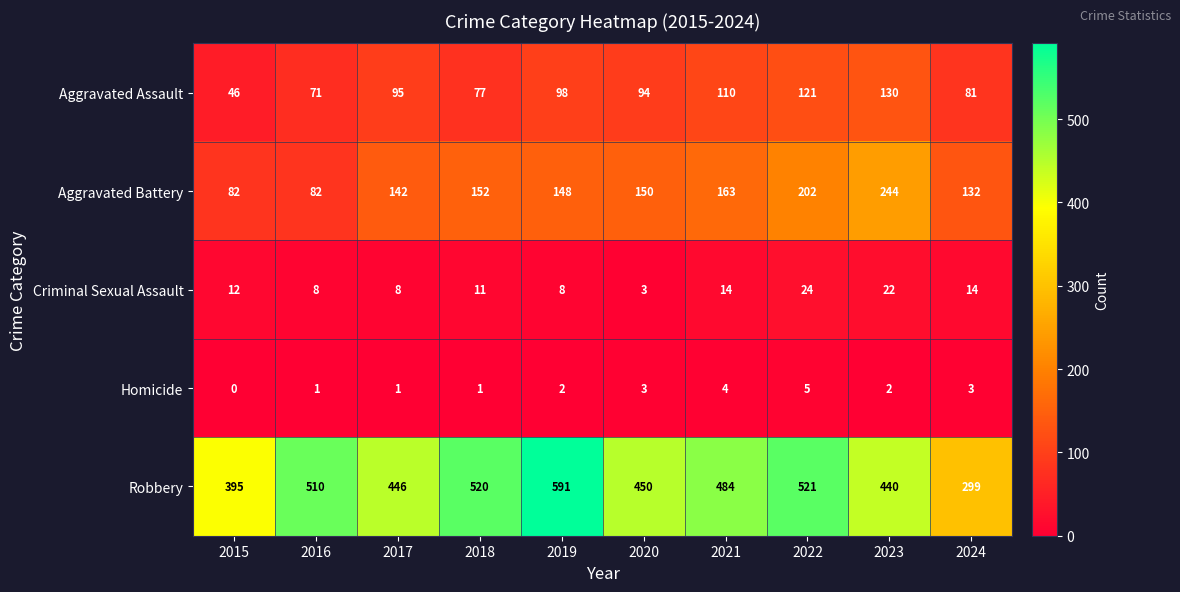

What is the maximum value shown in the chart?

591